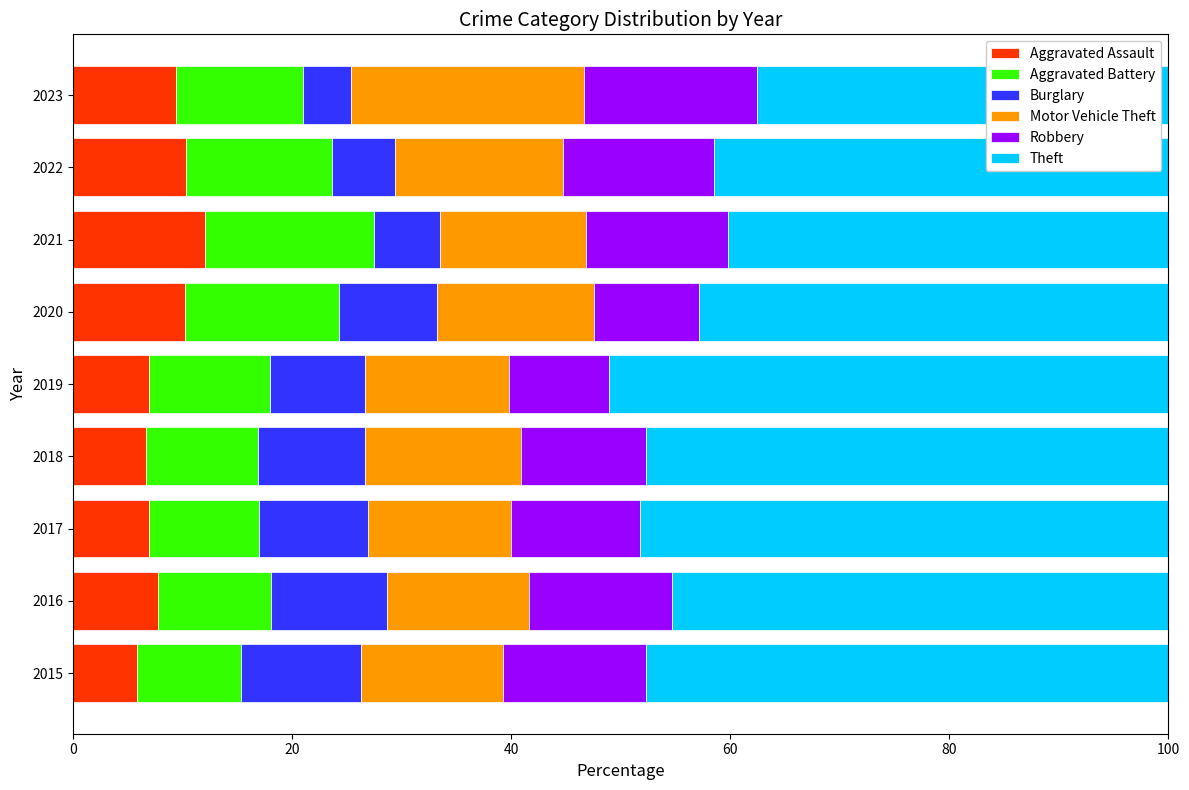

How many categories are shown in the chart?

9